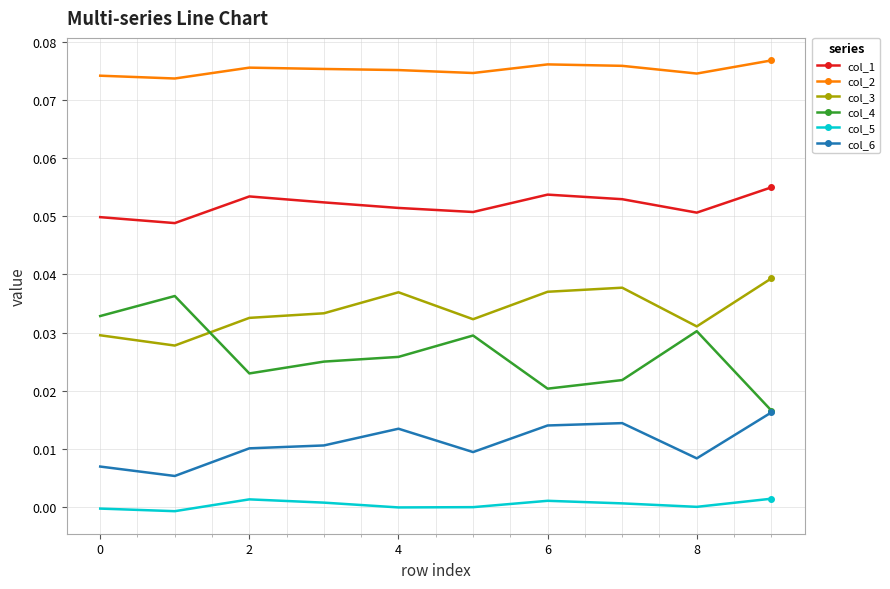

True or false: col_5 and col_2 cross at least once.

False